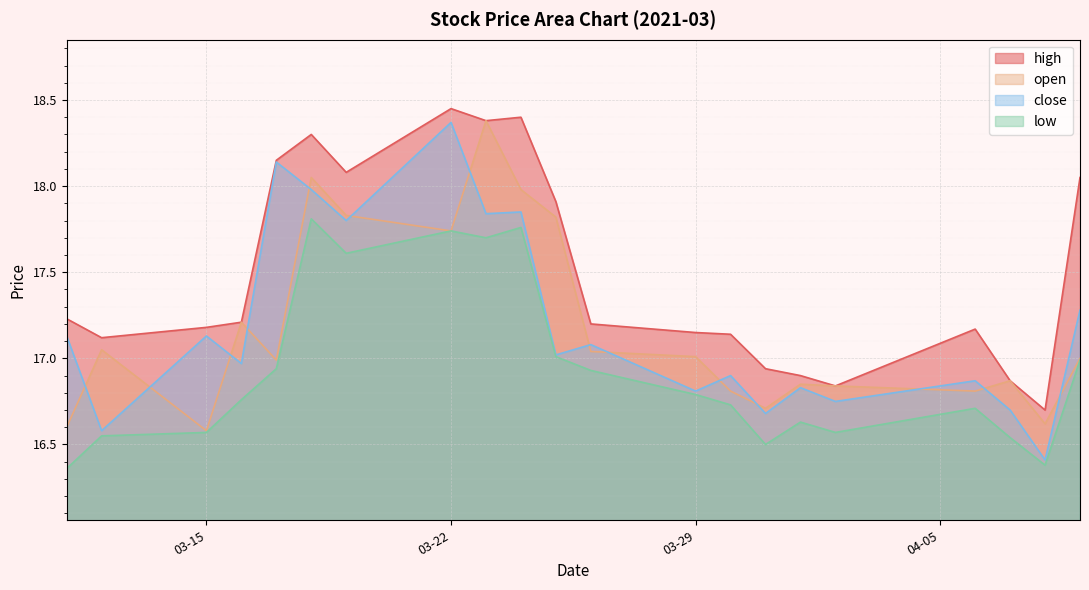

True or false: high has a value of 16.8 at 2021-04-02.

True